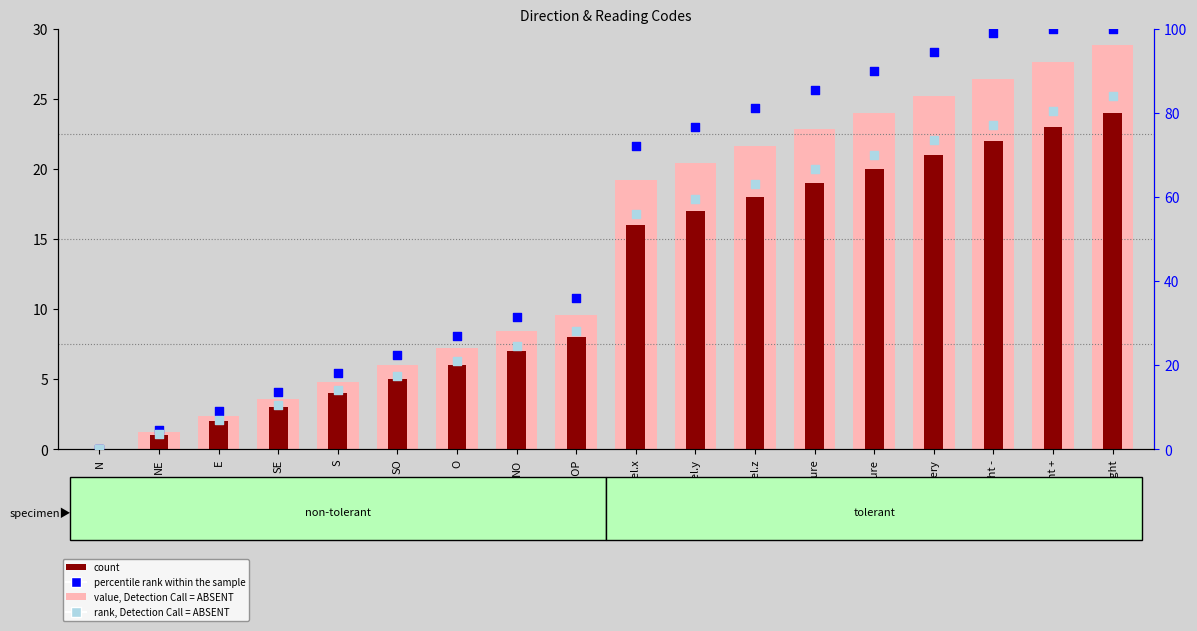

Is the value of percentile rank within the sample at STOP greater than the value of value, Detection Call = ABSENT at light -?

Yes